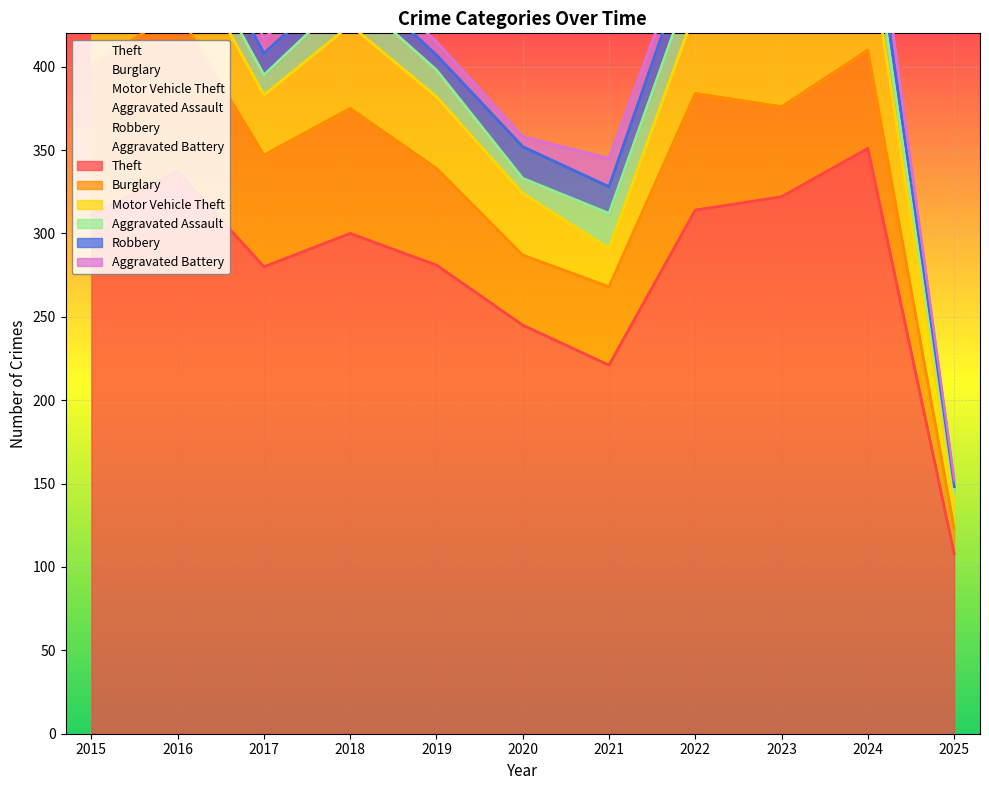

True or false: Theft and Aggravated Battery cross at least once.

False